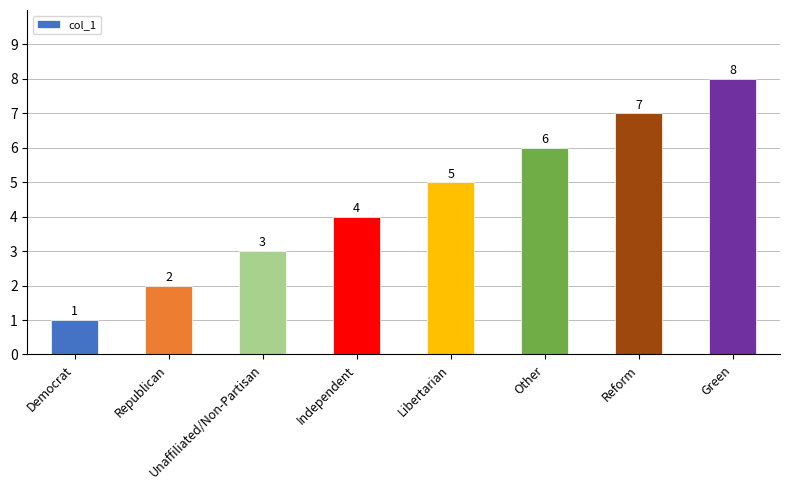

Which has a higher value, Libertarian or Democrat?

Libertarian